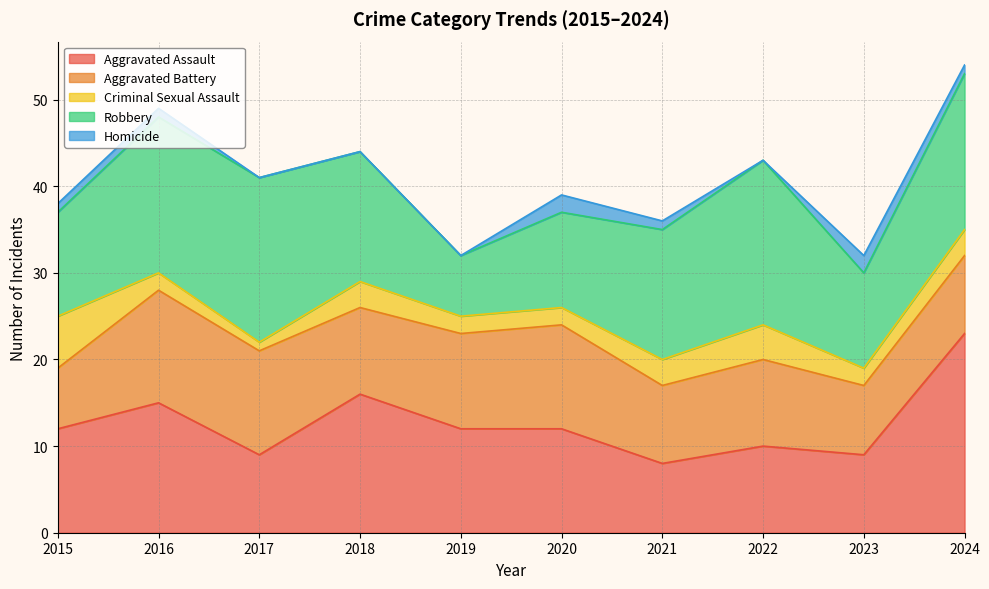

The Aggravated Assault series shows 4 at 2019. True or false?

False